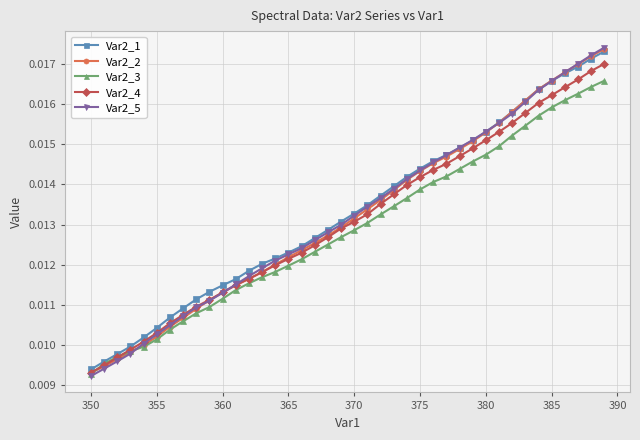

Count the Var2_4 values in the range 0 to 1.

40